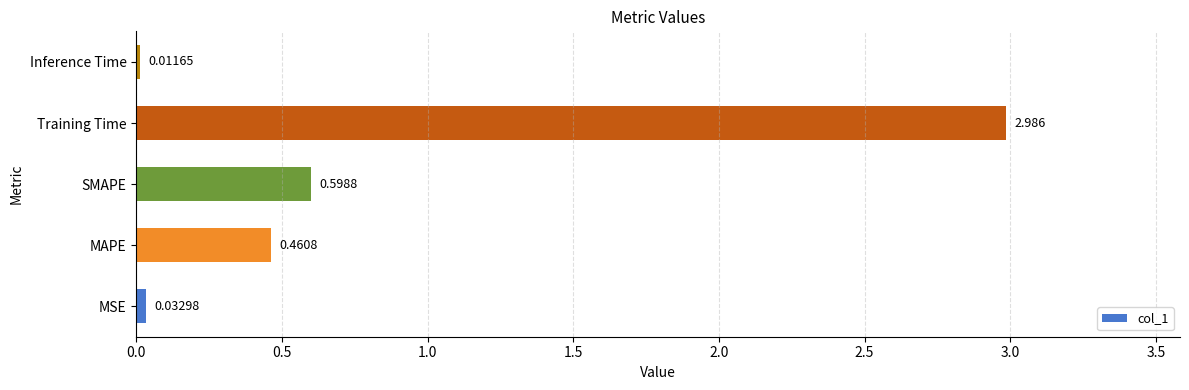

At which label is the value closest to 1?

SMAPE